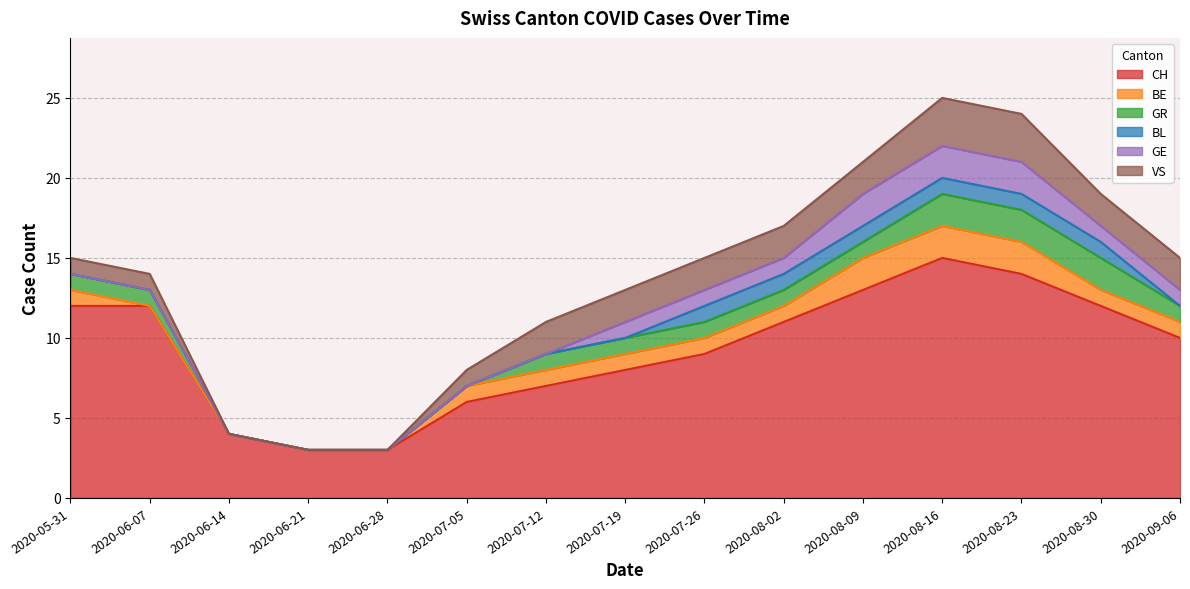

How many BL values are between 0 and 1?

15